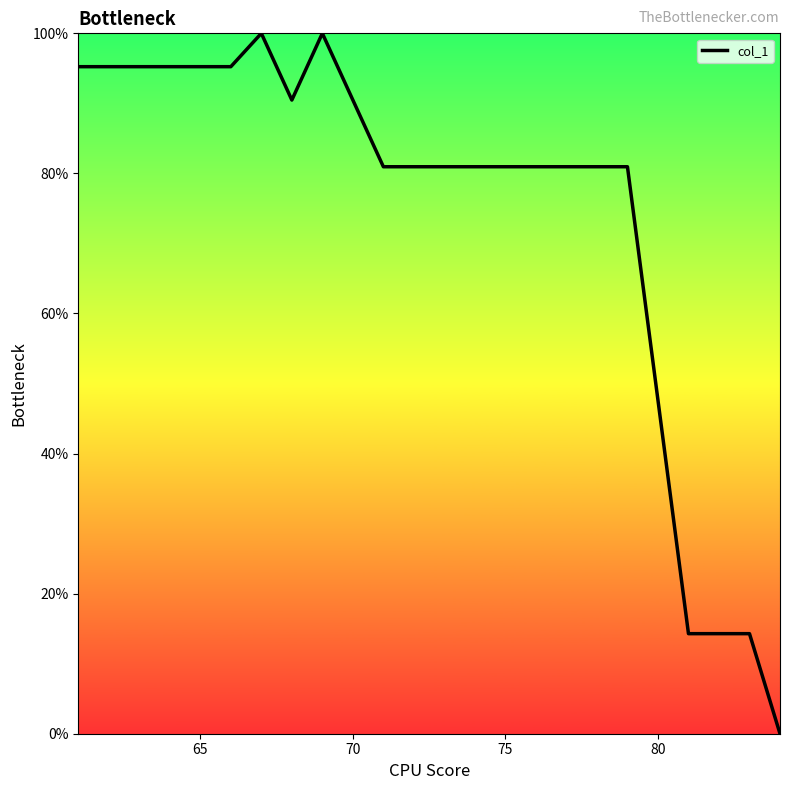

What is the greatest value displayed?

100.0